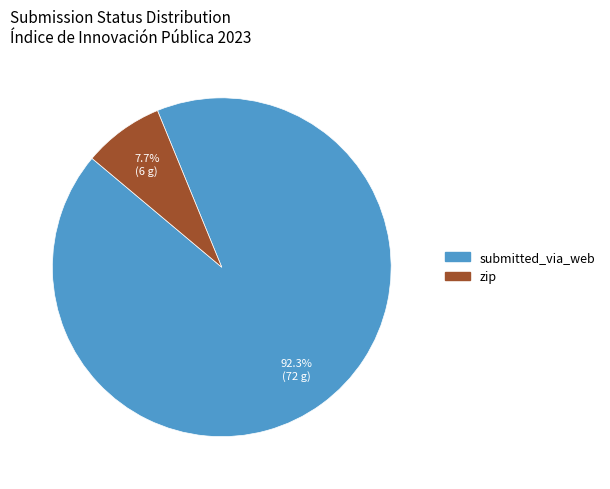

Does any single category account for the majority?

Yes